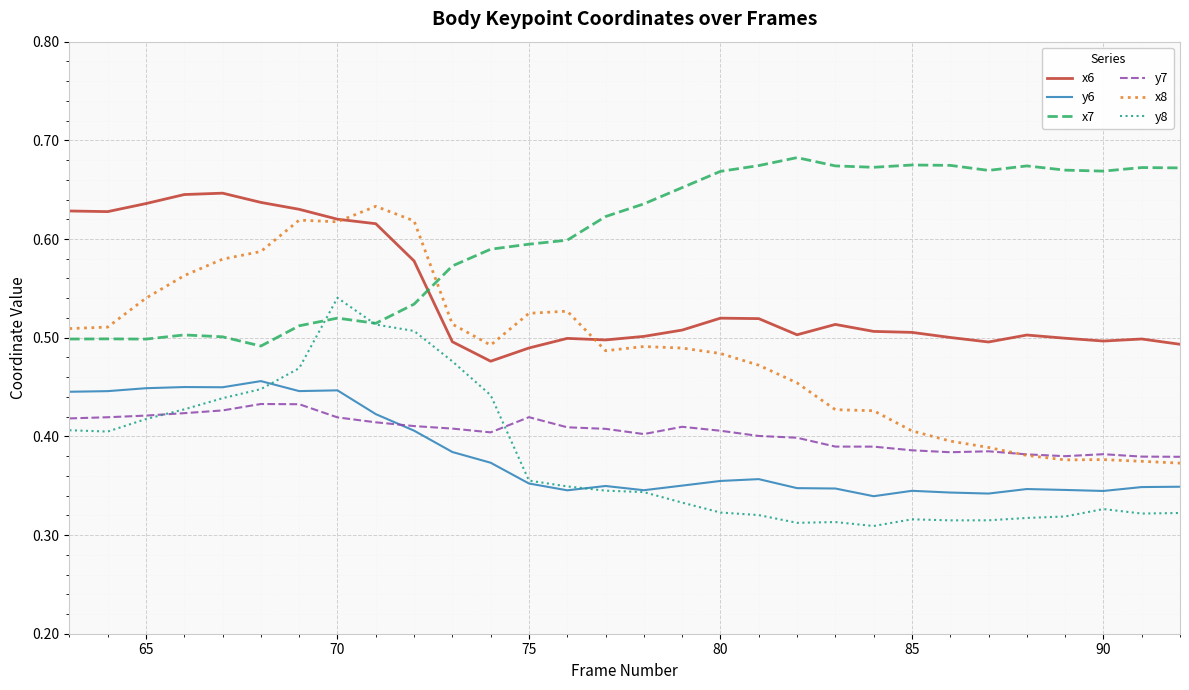

Which series has the largest total across all categories?

x7